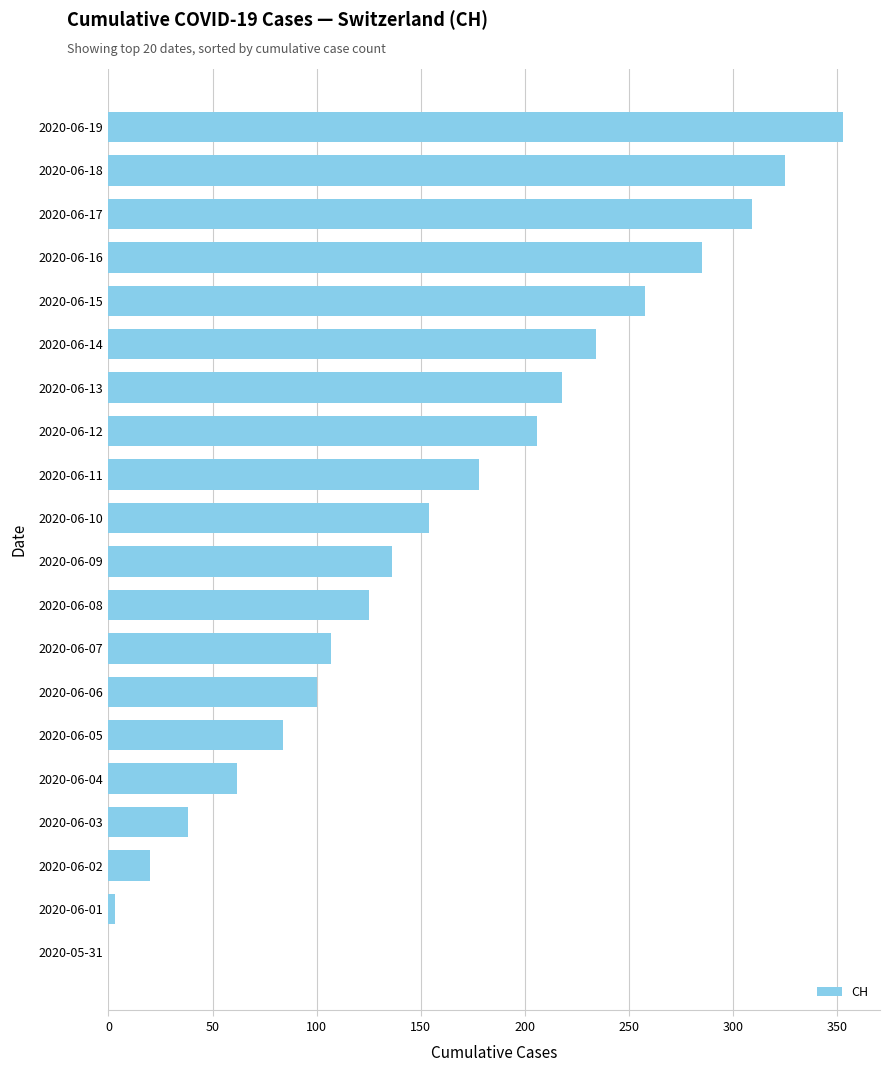

Is it true that the value at 2020-06-15 is 258?

True